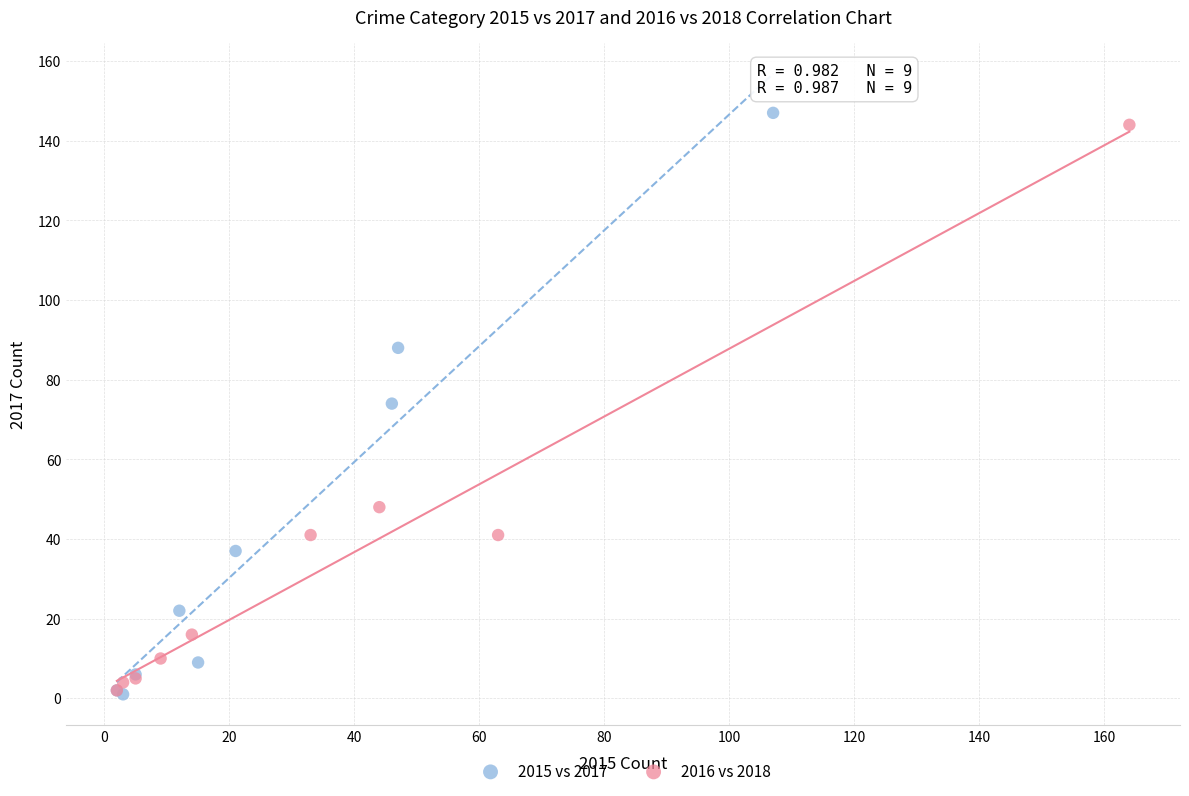

What are all the series names shown in the legend?

2015 vs 2017, 2016 vs 2018